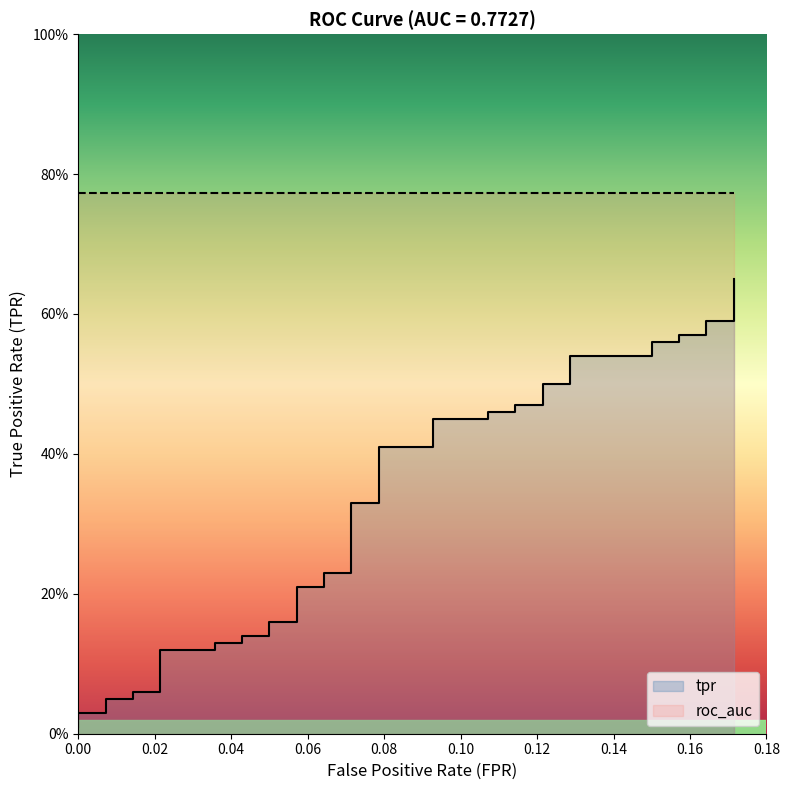

True or false: the data shows 0.4 at 17.

False